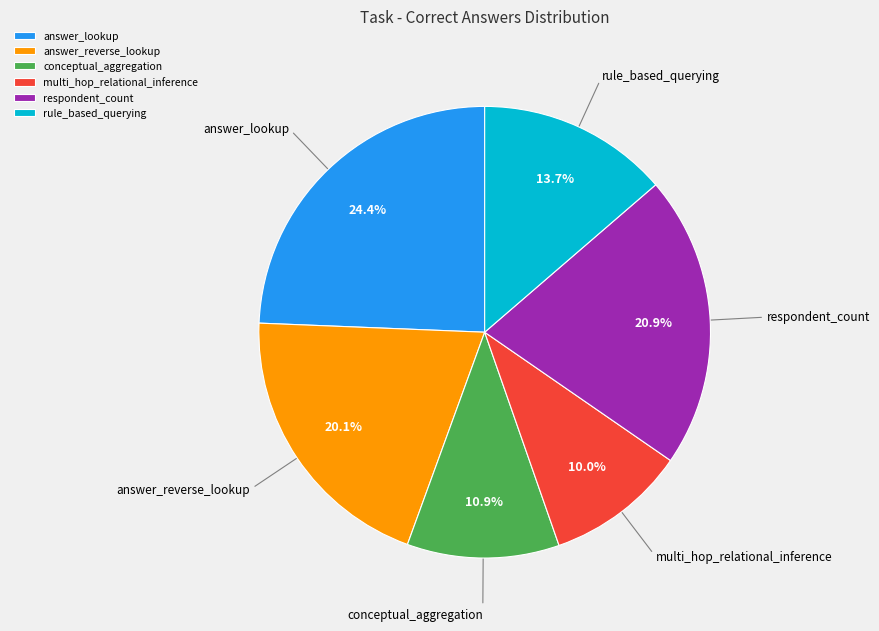

What is the ratio of the value at answer_reverse_lookup to the value at rule_based_querying?

1.5